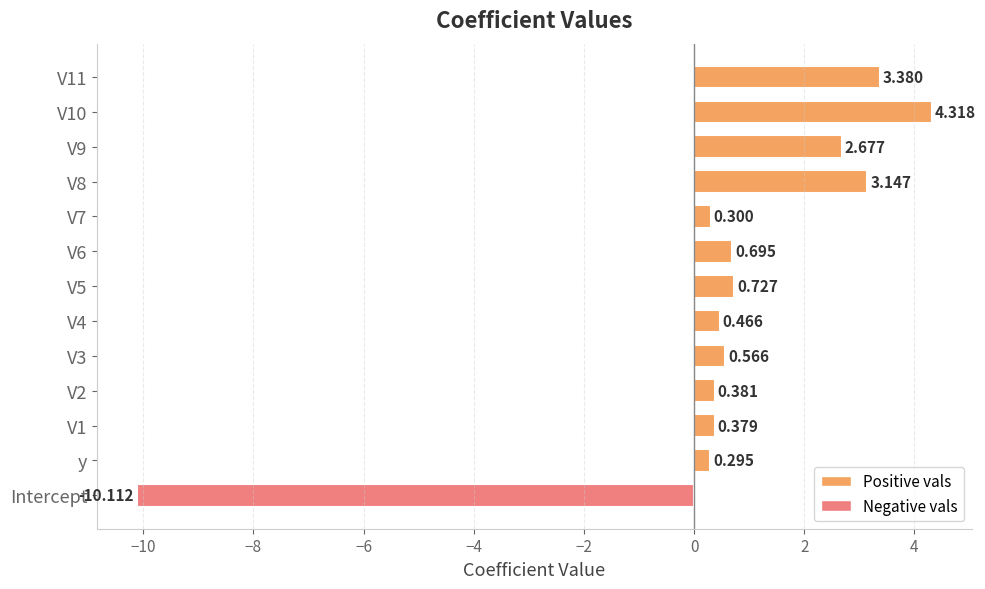

At which category does the chart reach its minimum across all series?

Intercept